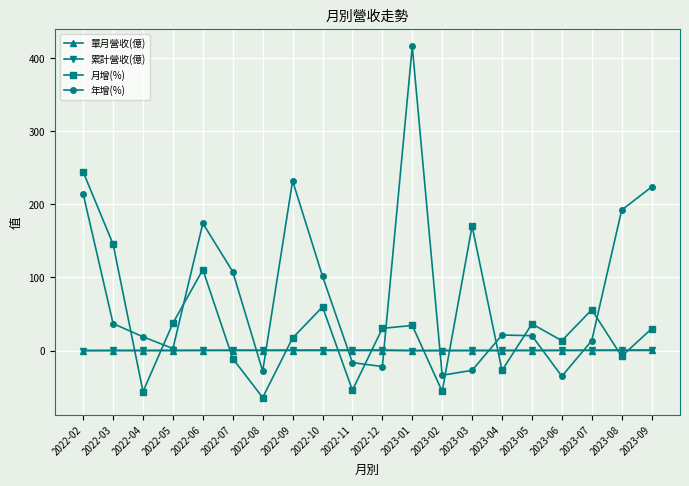

Does the chart display data point markers on the line(s)?

Yes